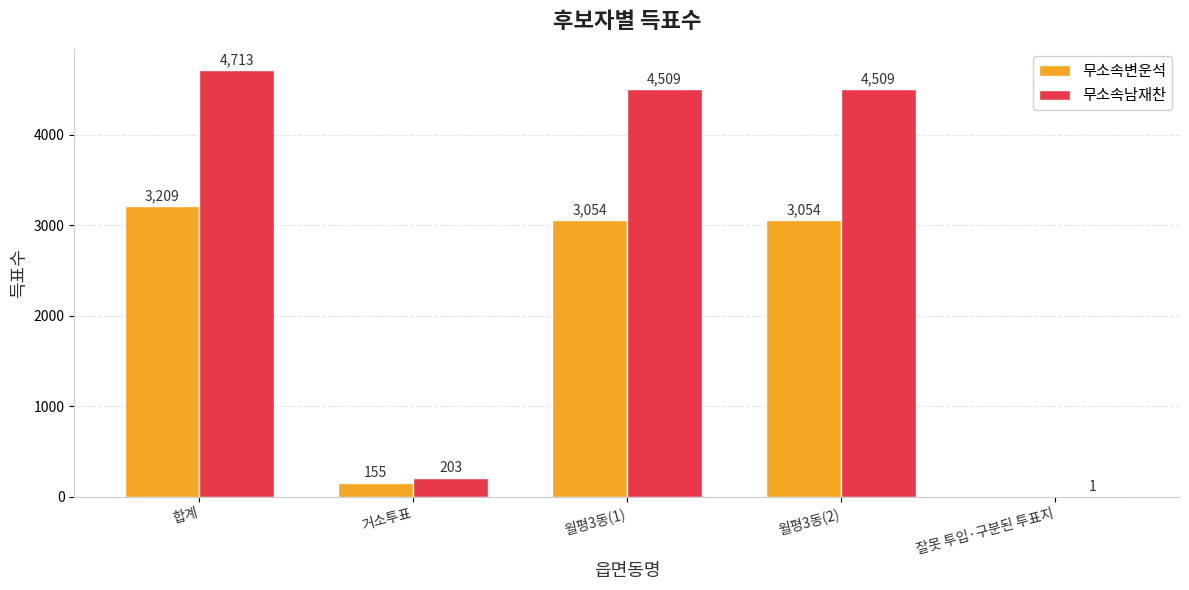

What is the maximum value shown in the chart?

4713